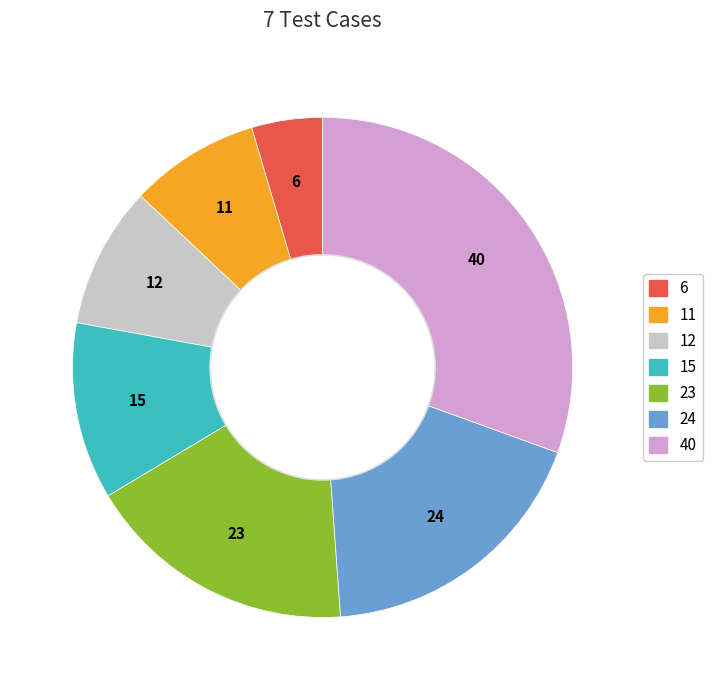

Does any single category account for the majority?

No